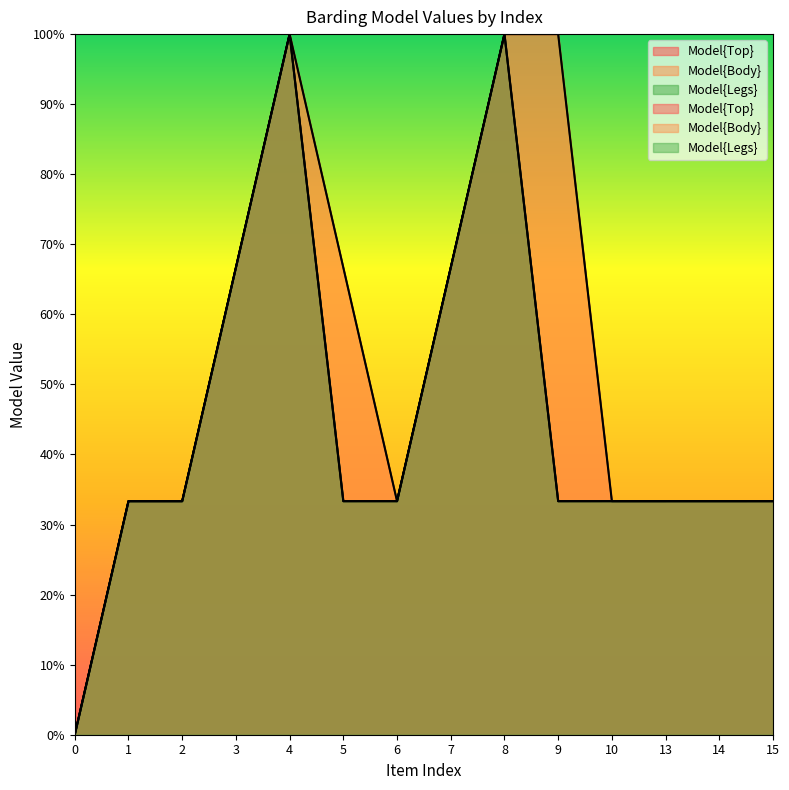

What is the difference between the Model{Legs} values at 13 and 0?

33.3